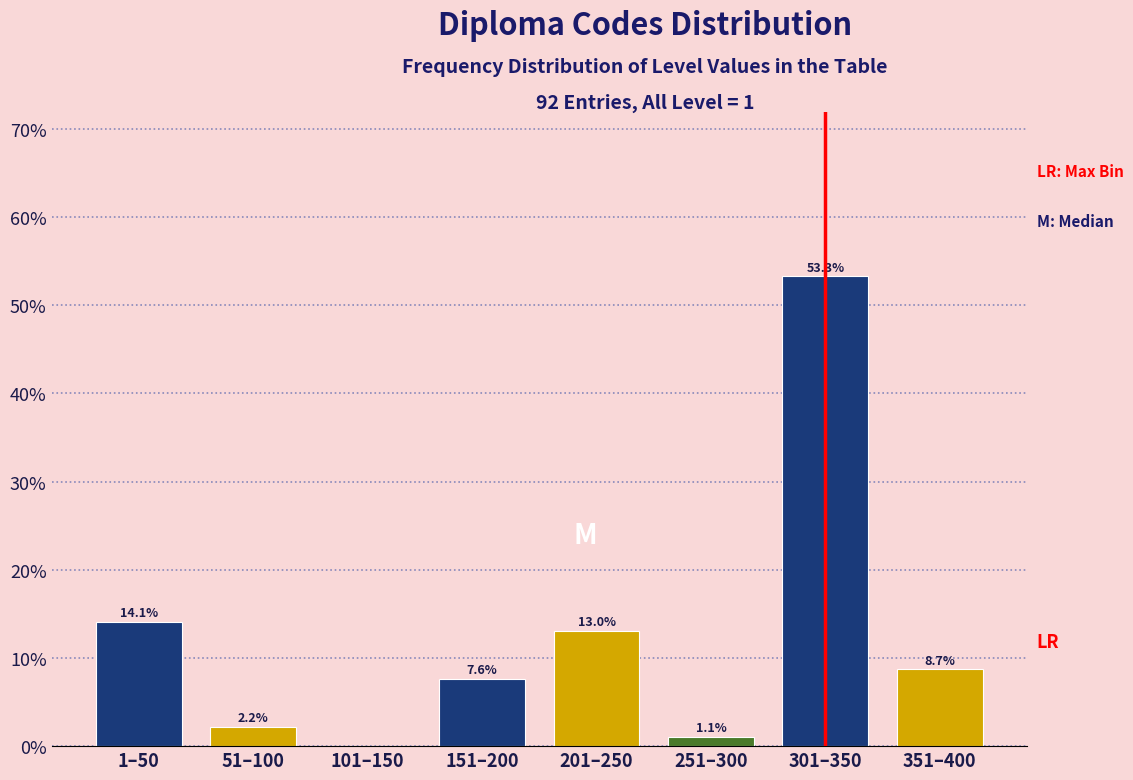

Reading left to right, what are all the values shown in this chart?

1–50=14.1	51–100=2.2	101–150=0.0	151–200=7.6	201–250=13.0	251–300=1.1	301–350=53.3	351–400=8.7